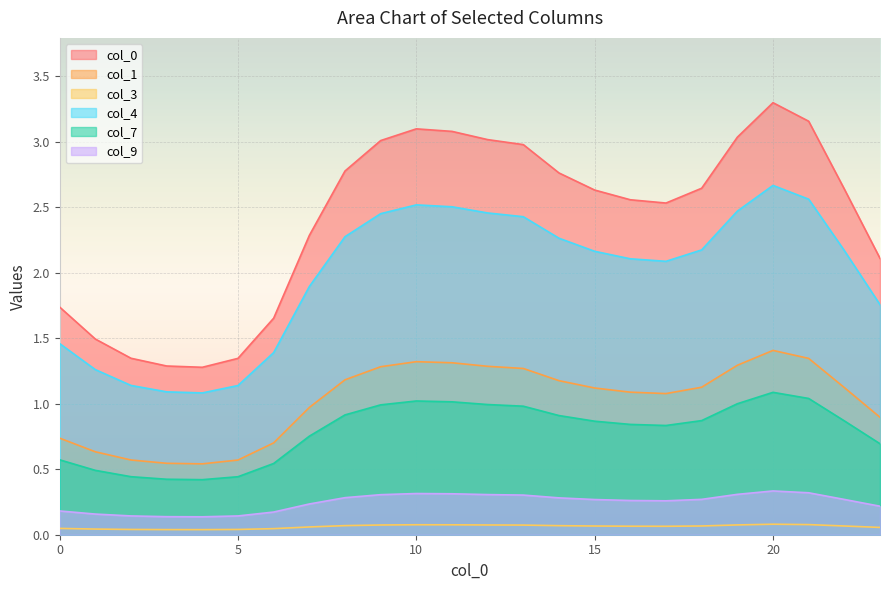

The 7 series shows 0.5 at 1. True or false?

True